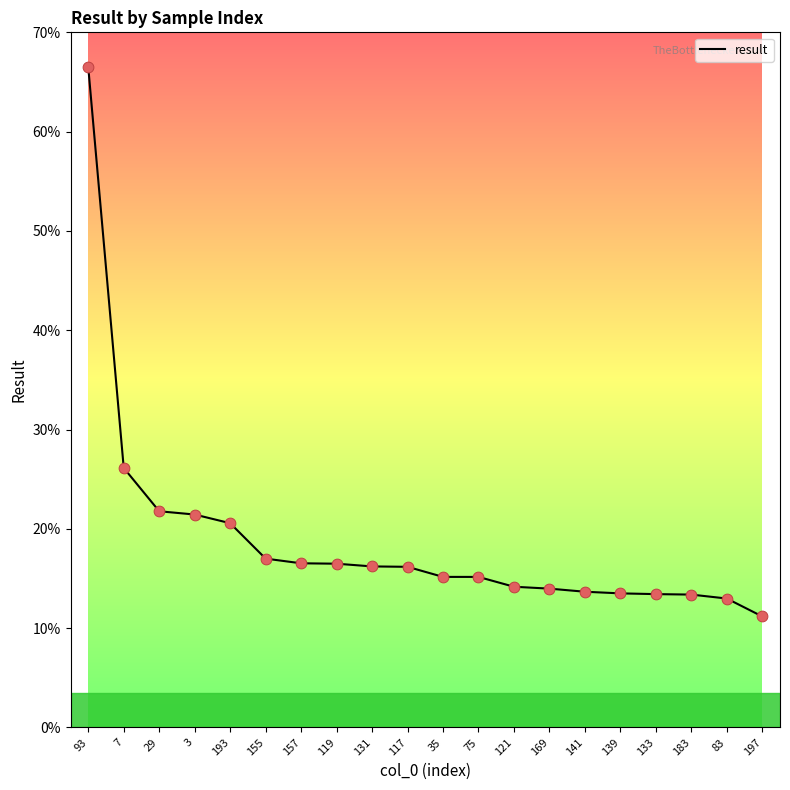

Which has a higher value, 197 or 93?

93